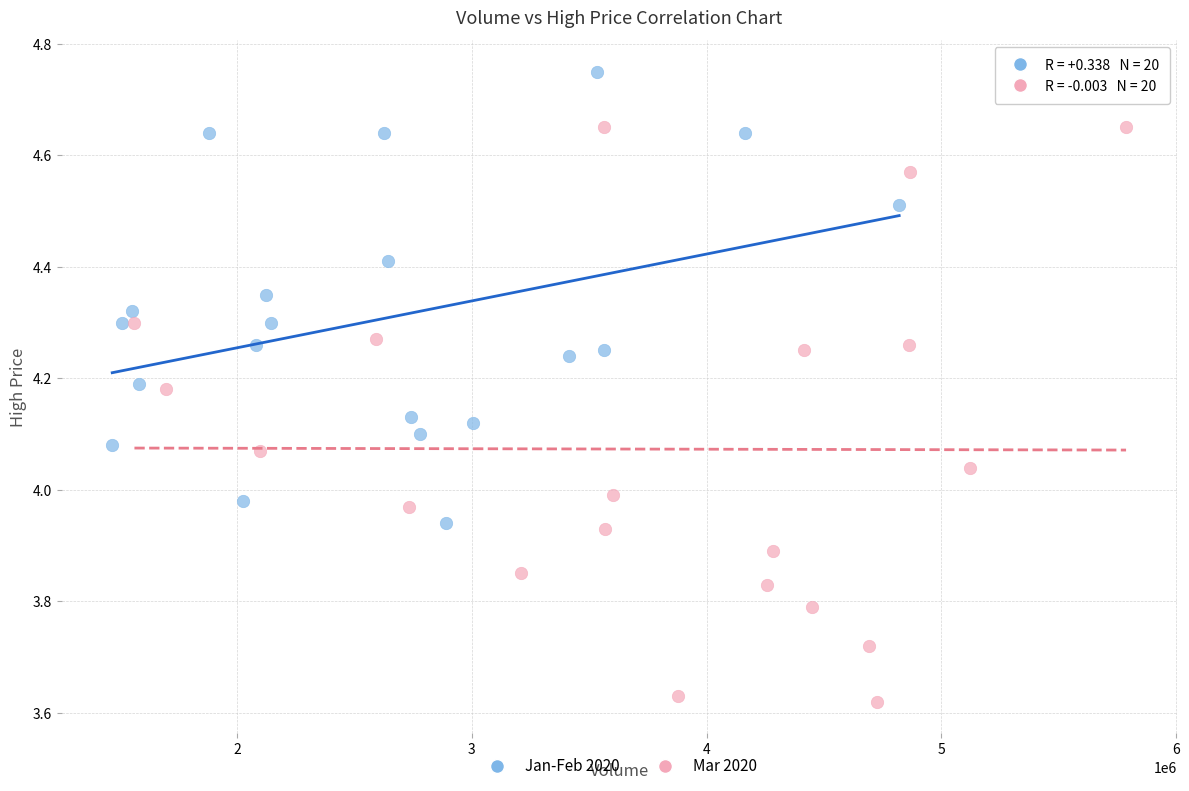

Which series contains the highest Y value?

Jan-Feb 2020